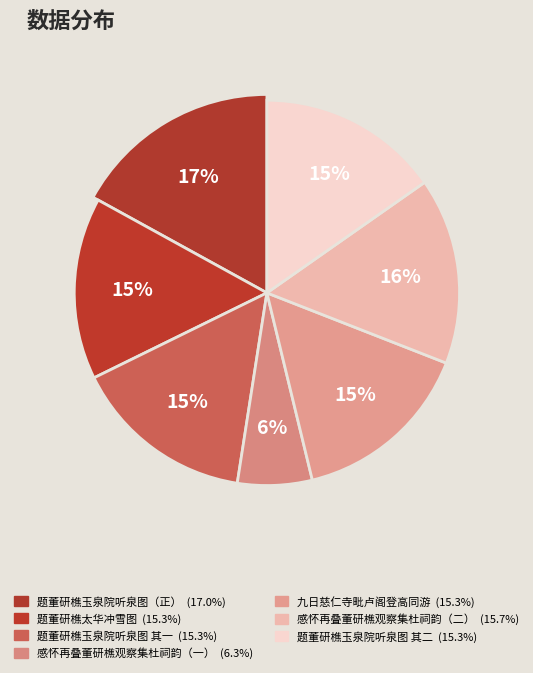

Does 感怀再叠董研樵观察集杜祠韵 represent more than half of the total?

No